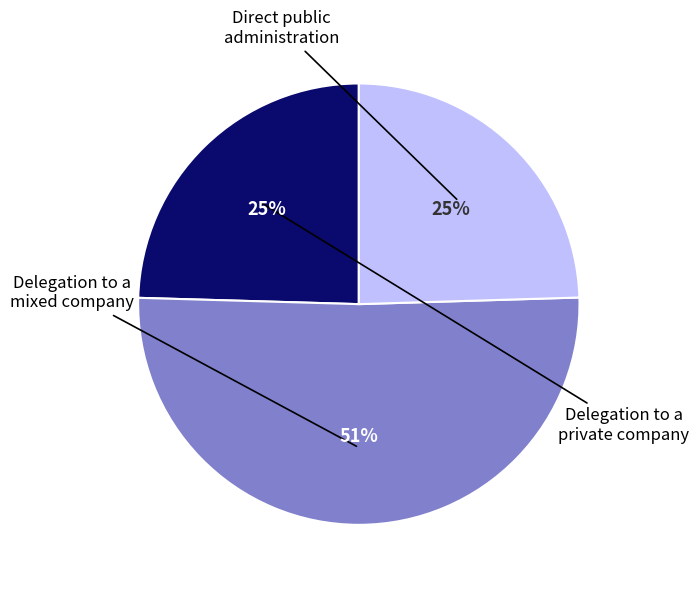

To the nearest percent, what is the average slice percentage?

33%